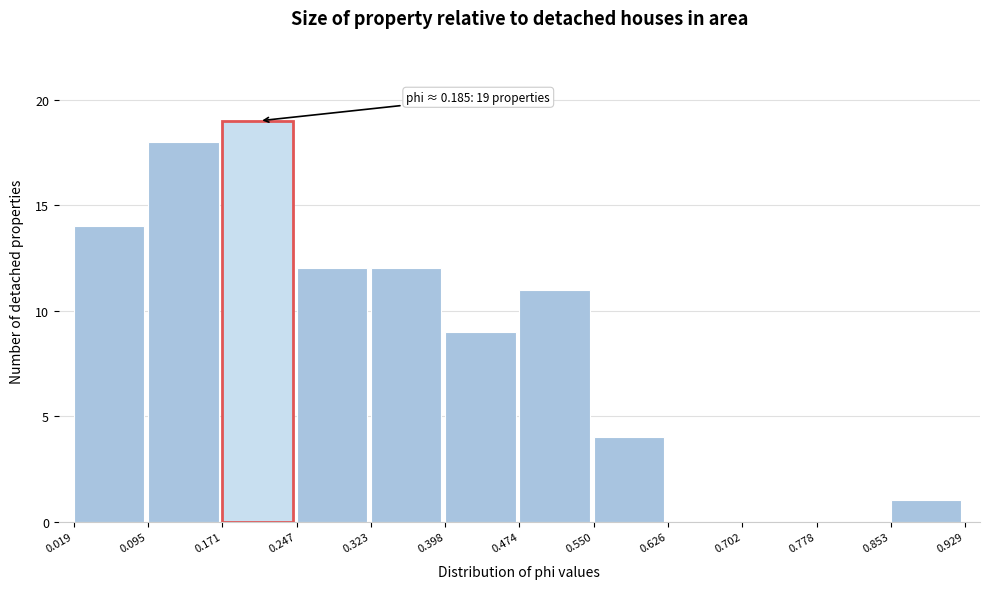

Over which range of the x-axis is the bar tallest?

0.171 to 0.247